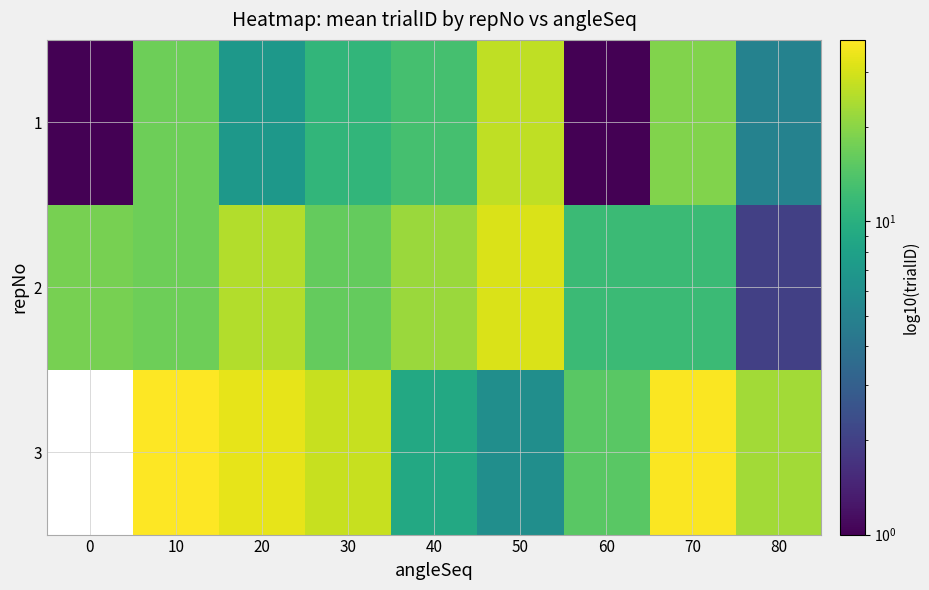

Reading left to right, transcribe all the data shown in this chart.

1: 0=1	10=17	20=7	30=11	40=13	50=27	60=1	70=19	80=5
2: 0=18	10=17	20=25	30=16	40=22	50=31	60=12	70=12	80=2
3: 0=0	10=38	20=33	30=28	40=9	50=6	60=15	70=37	80=23